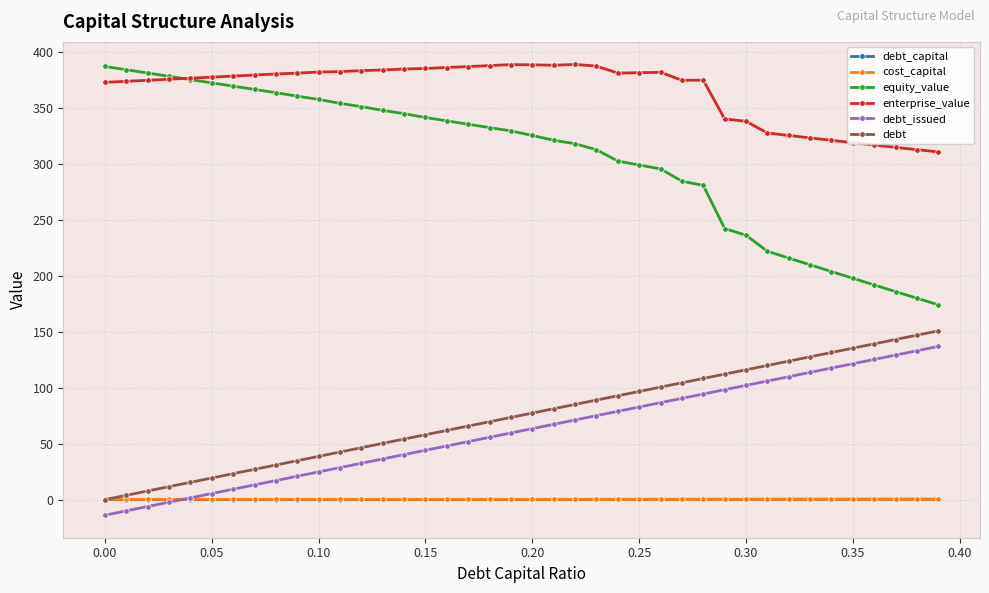

True or false: debt_issued and debt cross at least once.

False